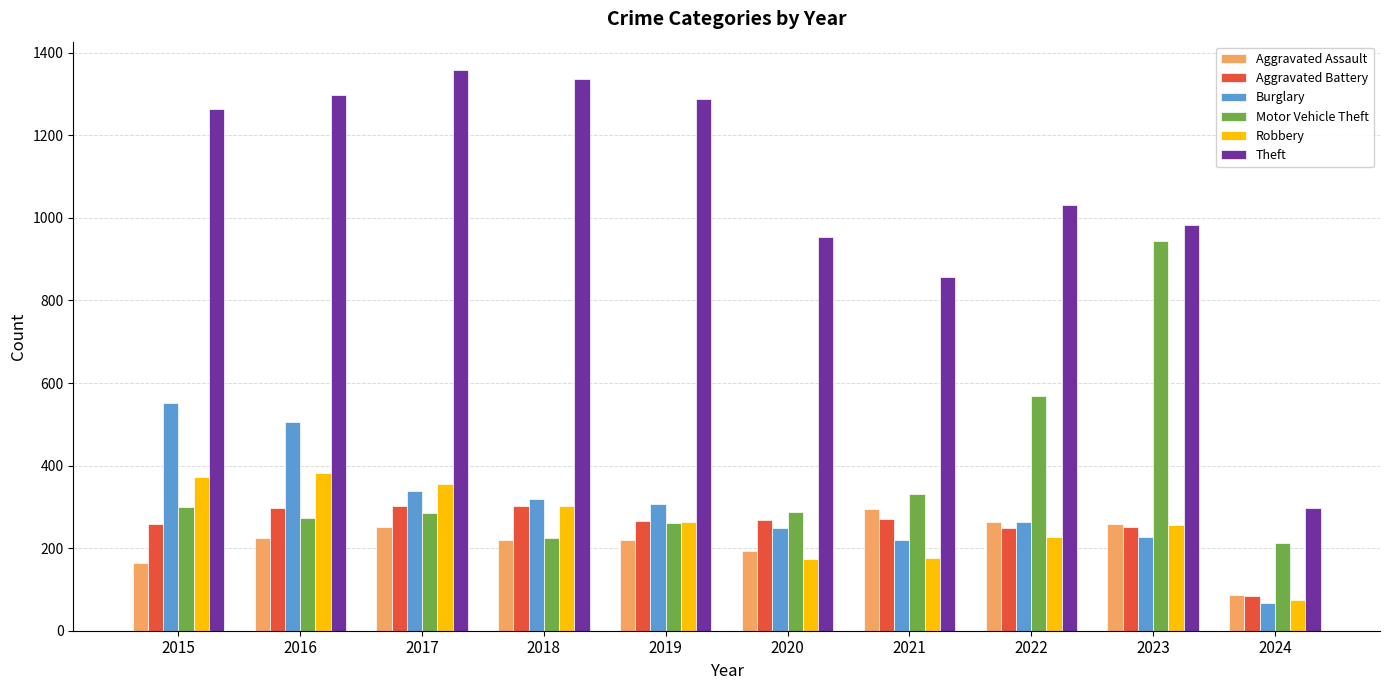

What is the difference between the Motor Vehicle Theft values at 2021 and 2019?

70